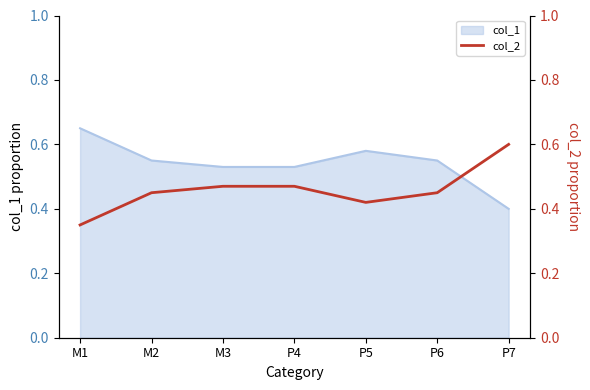

At which label is the value closest to 0?

M1